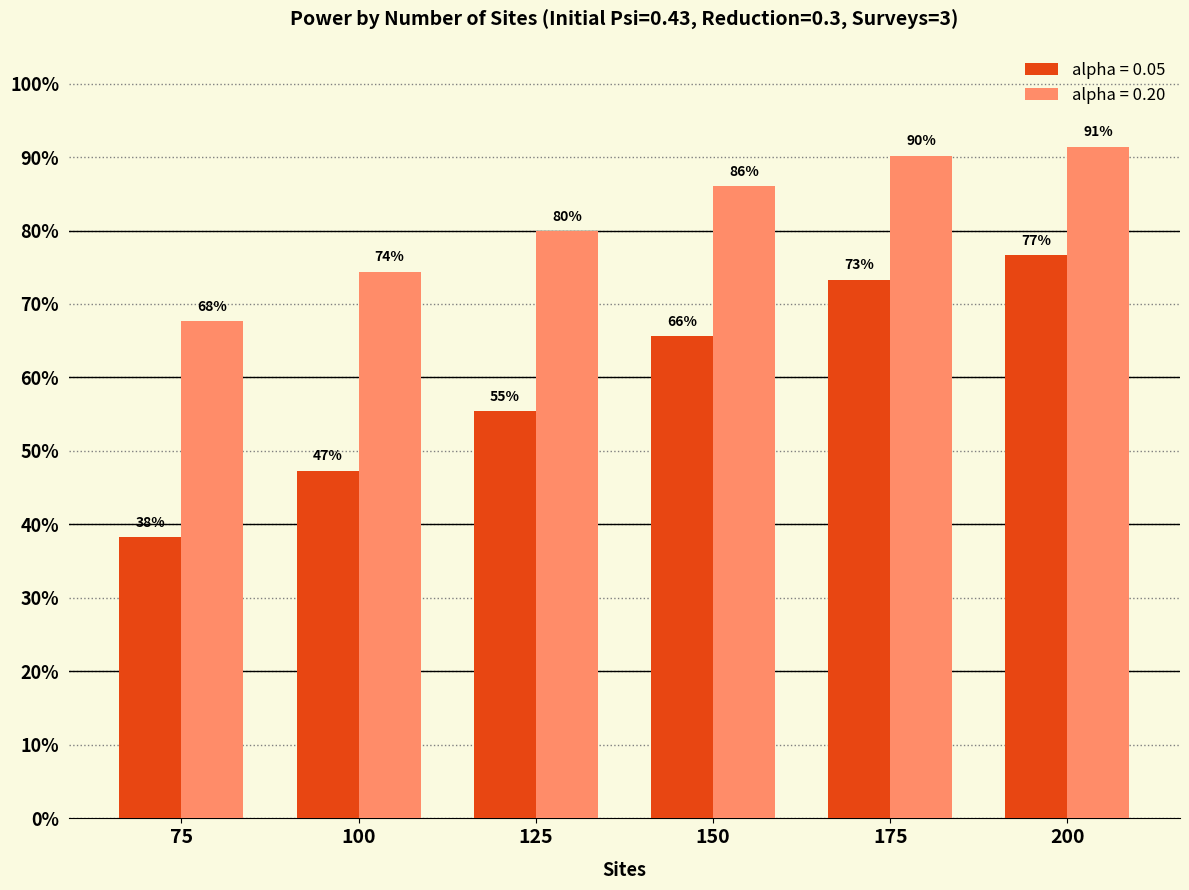

Does the chart contain stacked bars?

No